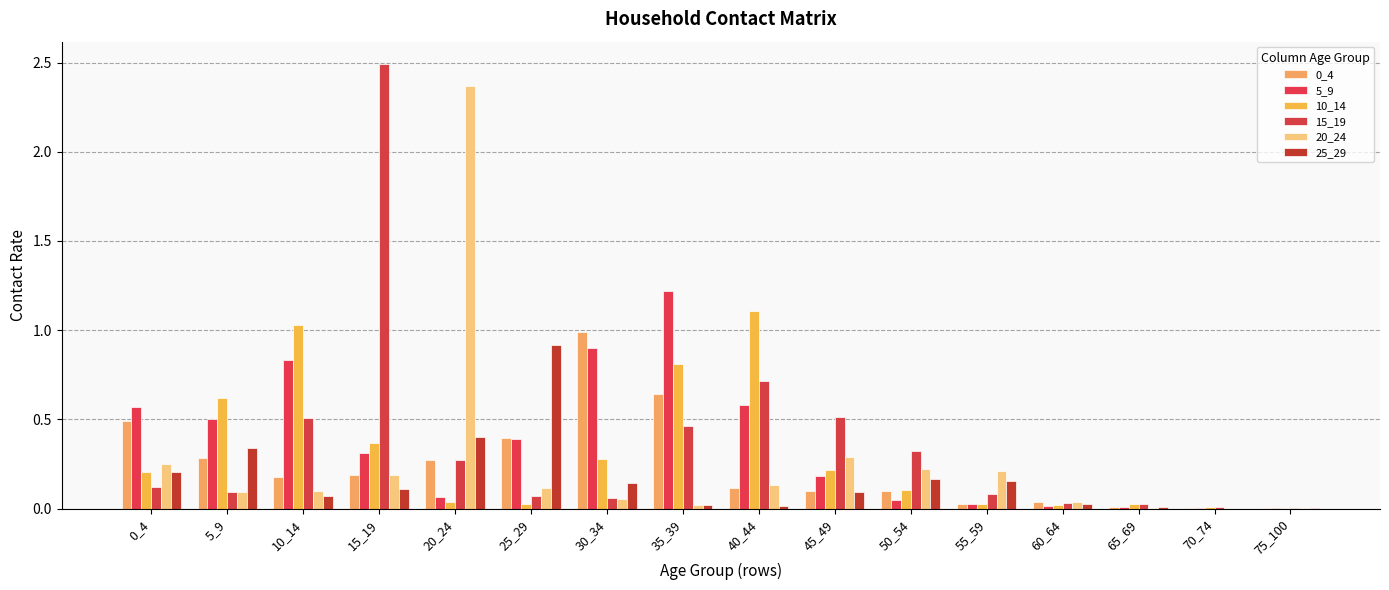

What is the value of the 10_14 bar at the 8th from the left?

0.8